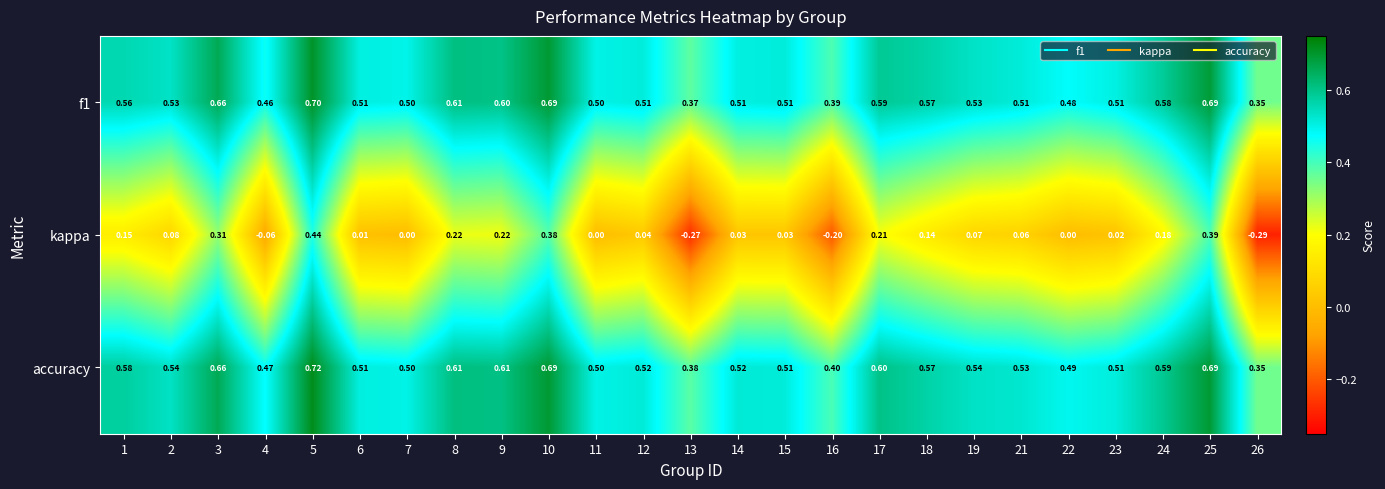

Between 6 and 14, which series saw the biggest shift?

kappa